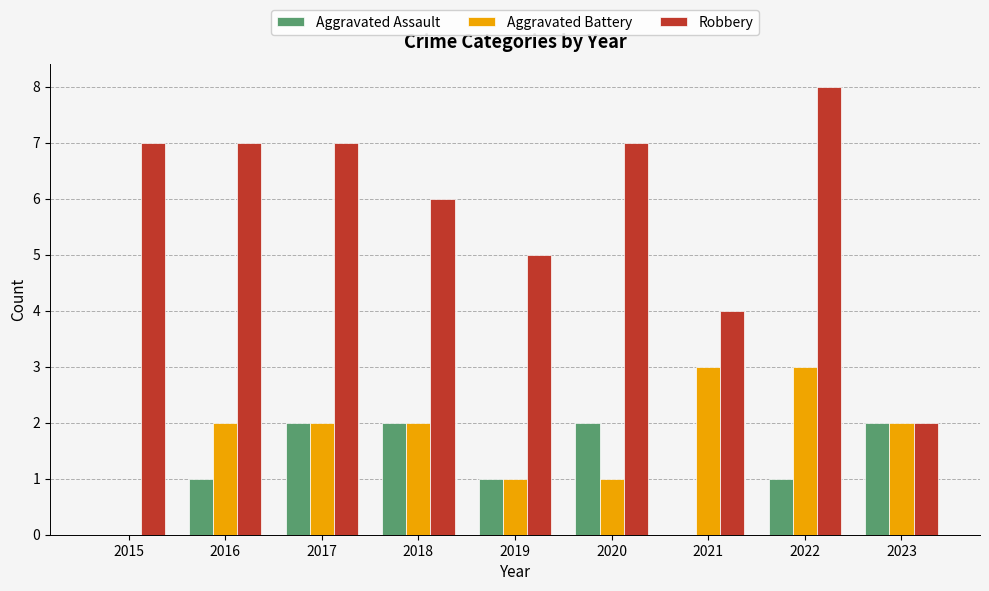

How many groups of bars are there?

9